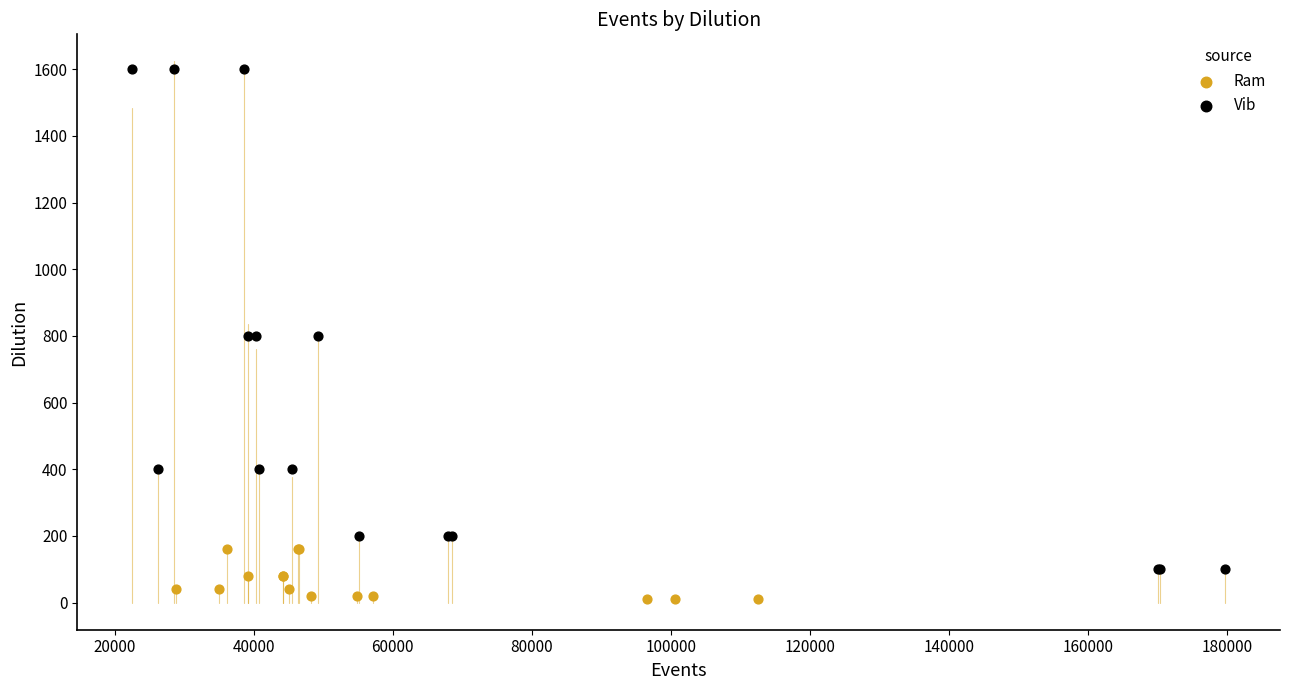

Which series has the largest Y range (max minus min)?

Vib